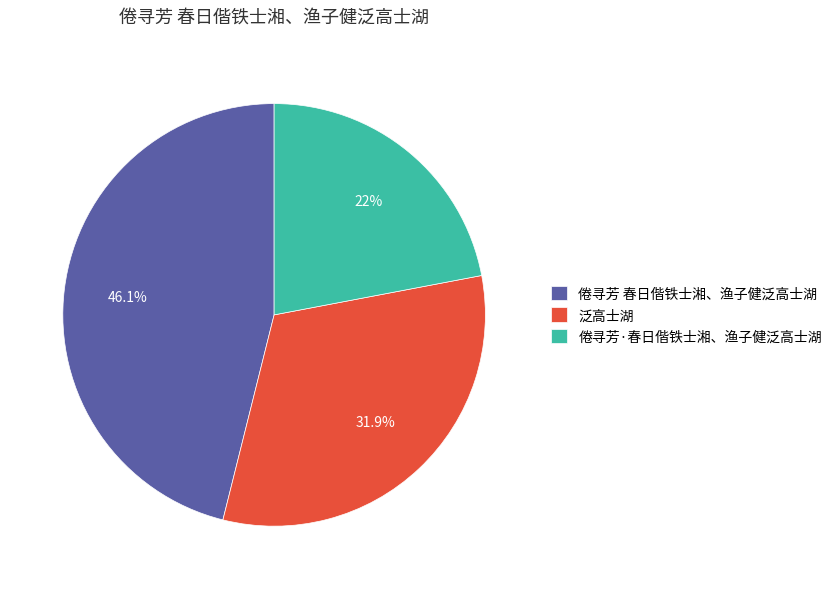

Does 倦寻芳 春日偕铁士湘、渔子健泛高士湖 represent more than half of the total?

No